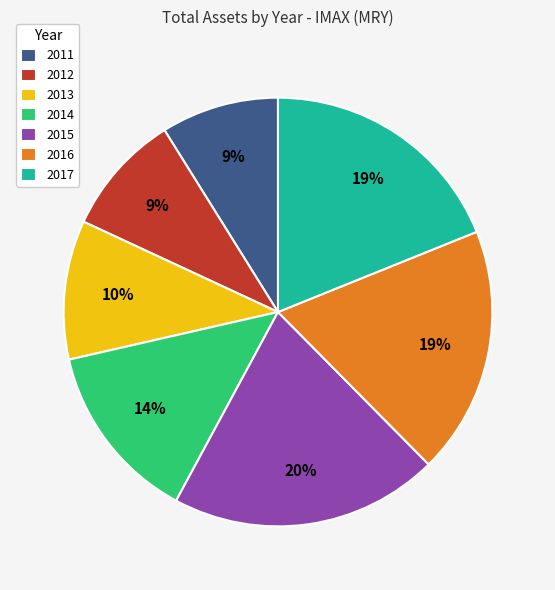

How many segments does this pie chart have?

7